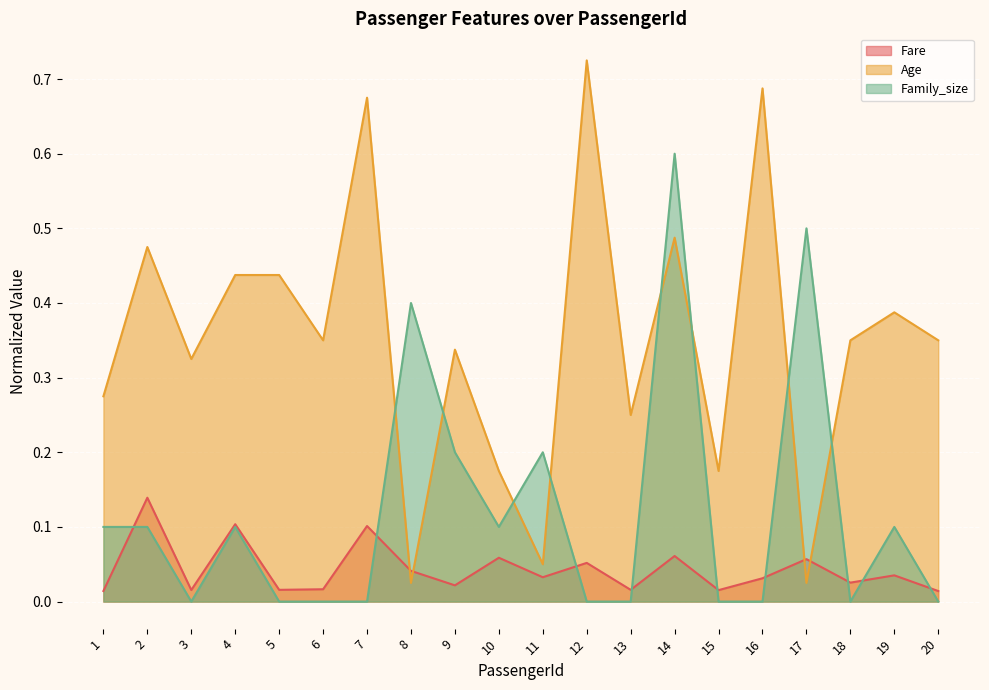

How many lines are shown in the chart?

3